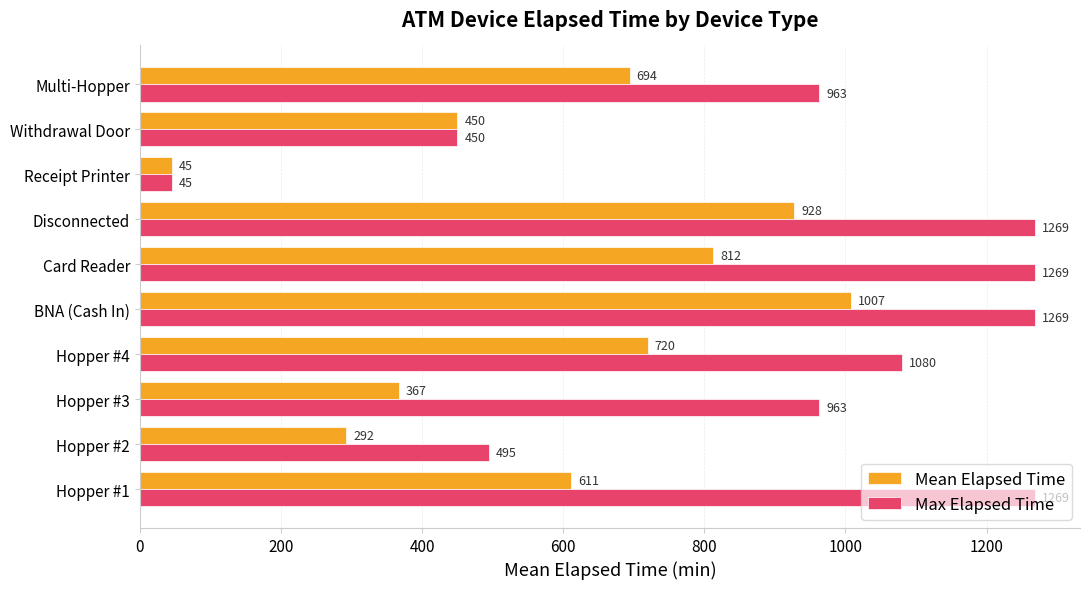

Which series has the largest range (max minus min)?

Max Elapsed Time